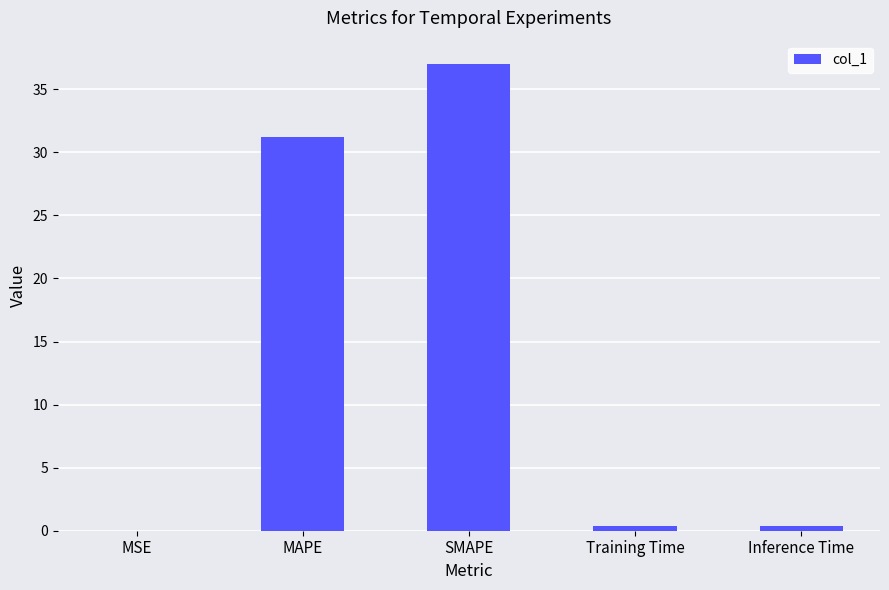

True or false: the data shows 37.0 at SMAPE.

True